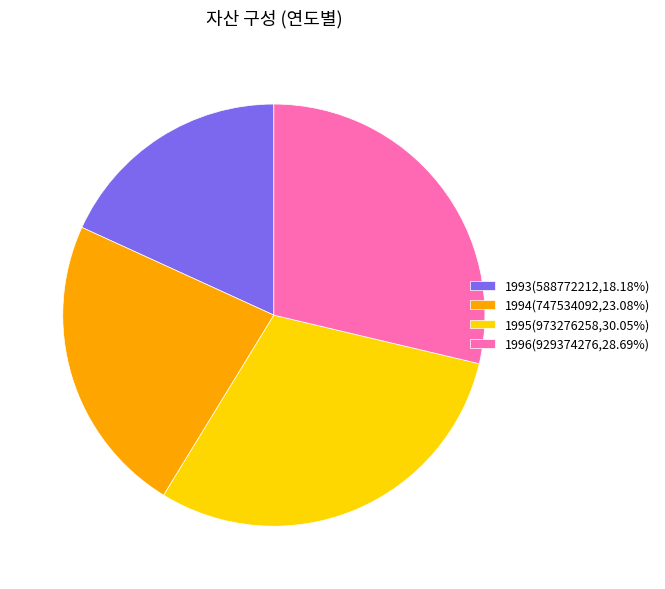

What is the smallest slice in the pie chart?

1993